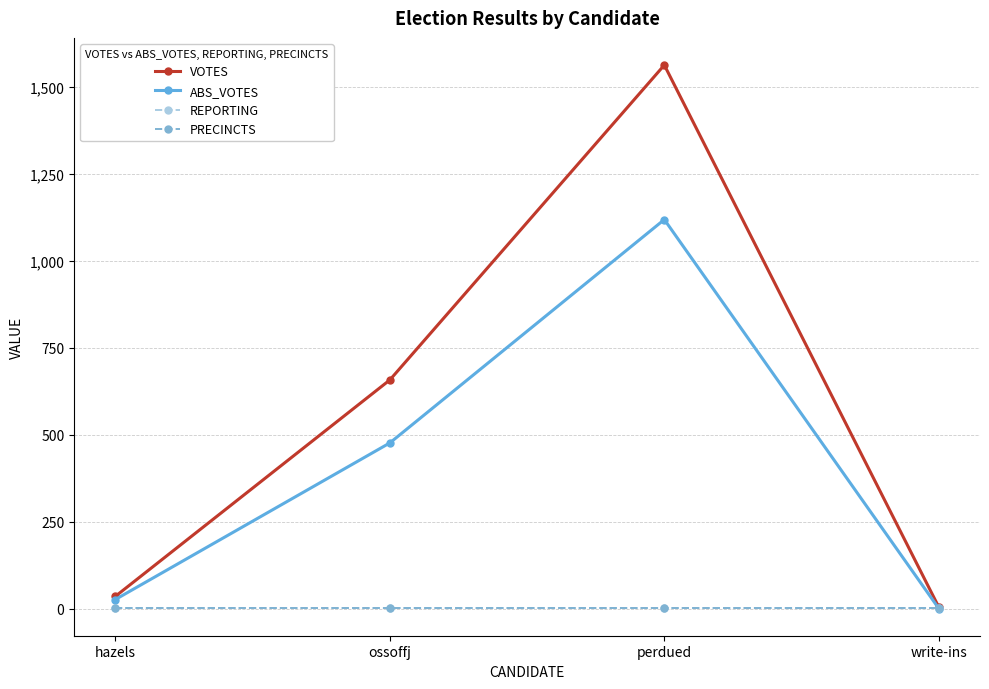

What is the maximum value shown in the chart?

1562